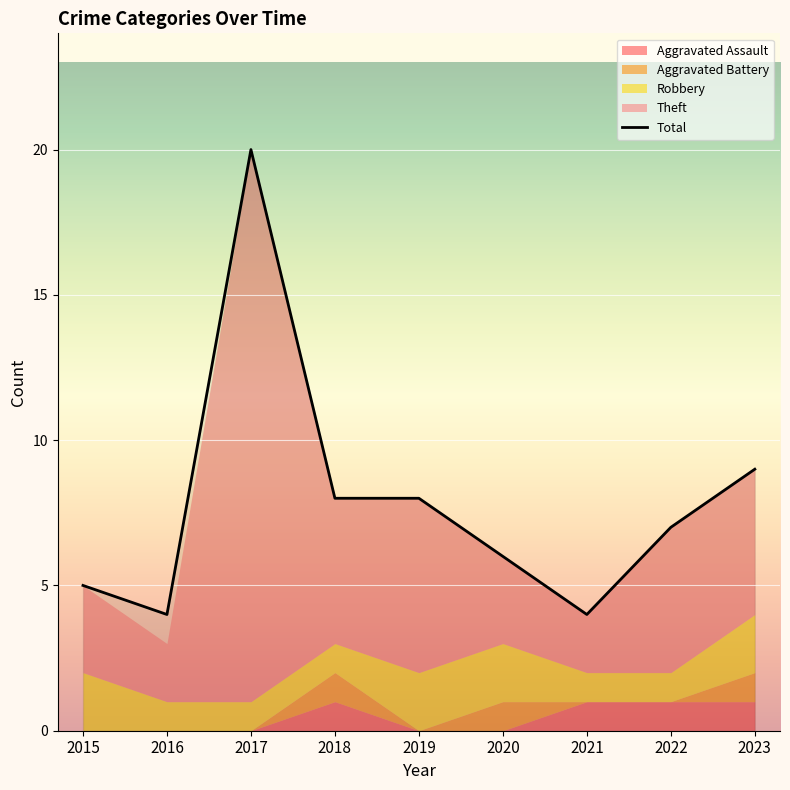

What is the approximate value at 2023, to the nearest 10?

10